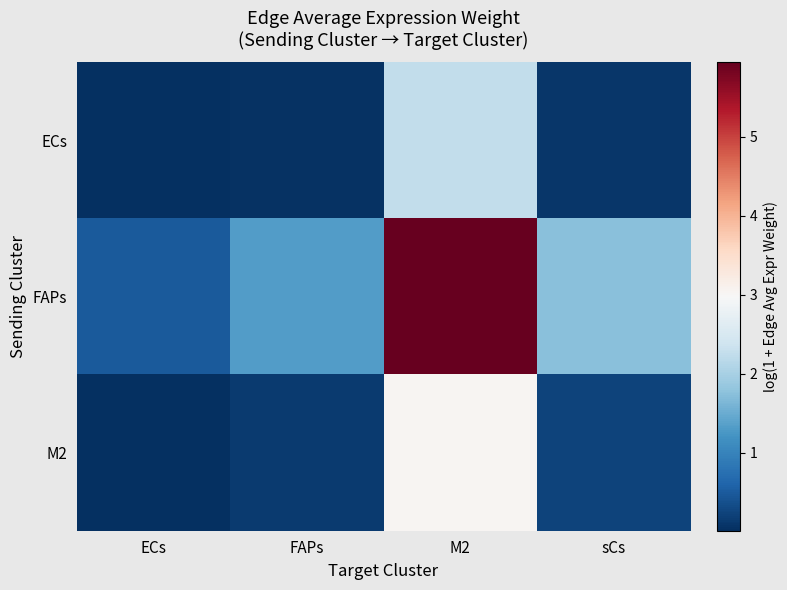

Reading left to right, list all the values displayed in this chart.

ECs: ECs=0.0	FAPs=0.1	M2=2.2	sCs=0.1
FAPs: ECs=0.5	FAPs=1.3	M2=5.9	sCs=1.7
M2: ECs=0.0	FAPs=0.1	M2=3.0	sCs=0.2